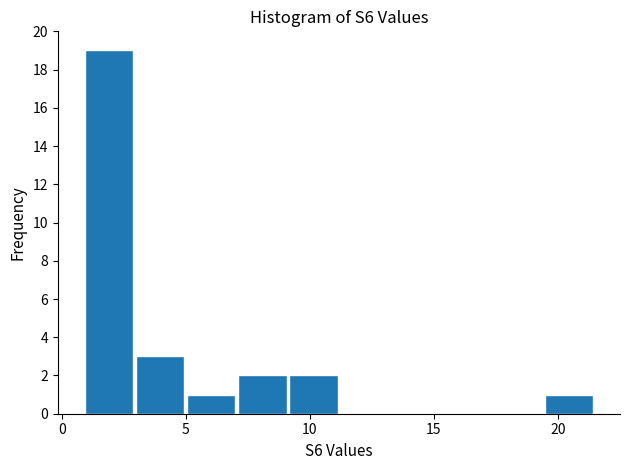

What is the height of the bar covering 19.5 to 21.5 on the x-axis? Neither the bar edges nor the heights are printed on the chart, so give them approximately, as read against the axes.

1